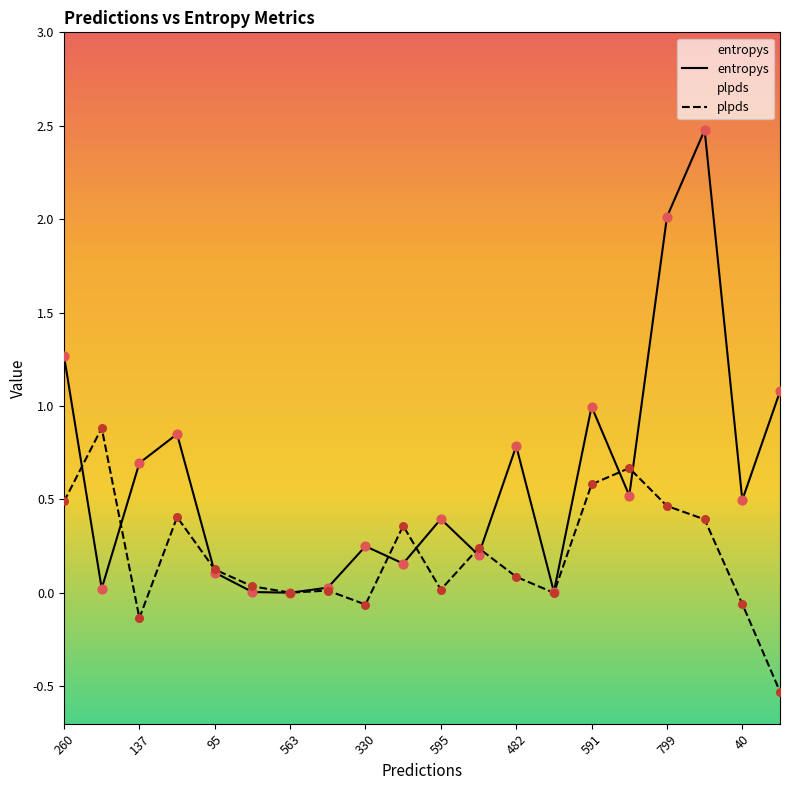

Which series has the largest total across all categories?

entropys